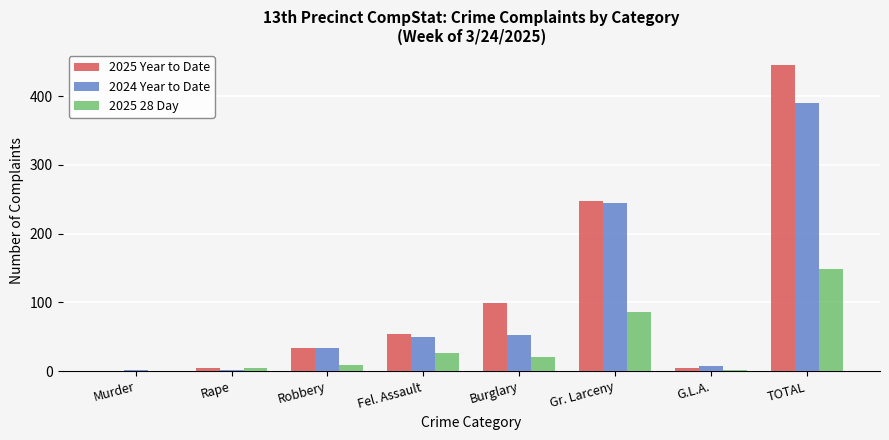

What is the greatest value displayed?

445